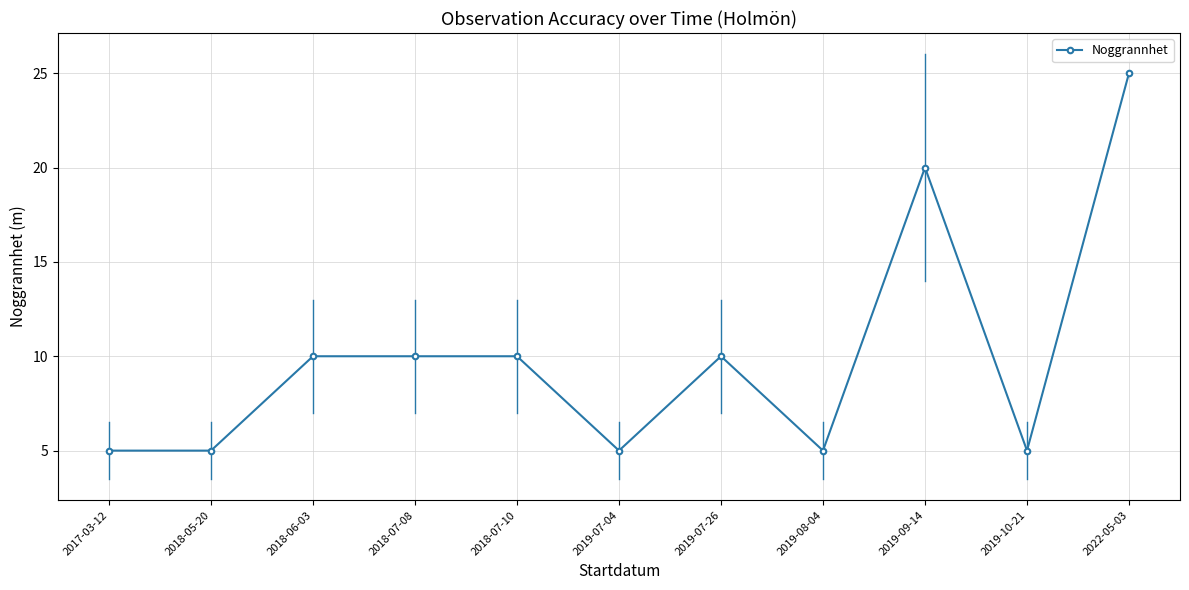

Which category has the highest value across all series?

2022-05-03